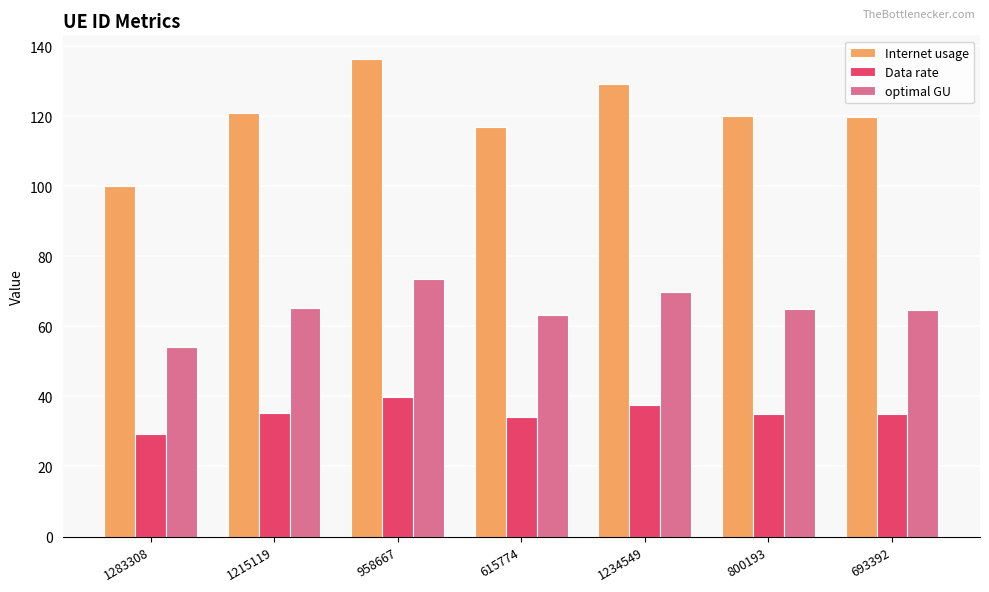

Is it true that optimal GU equals 34.5 at 1215119?

False